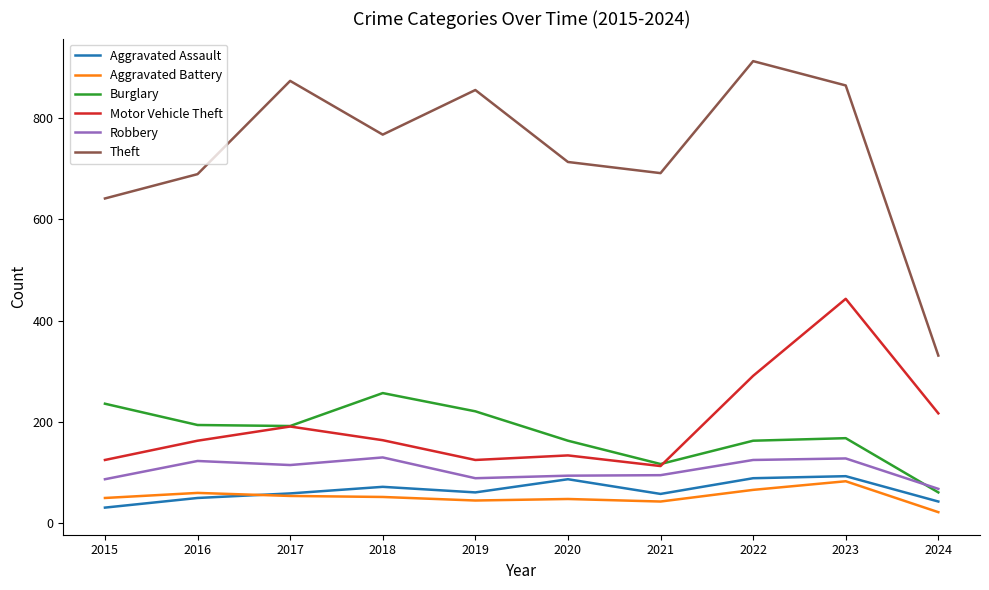

At which category does the chart reach its peak across all series?

2022